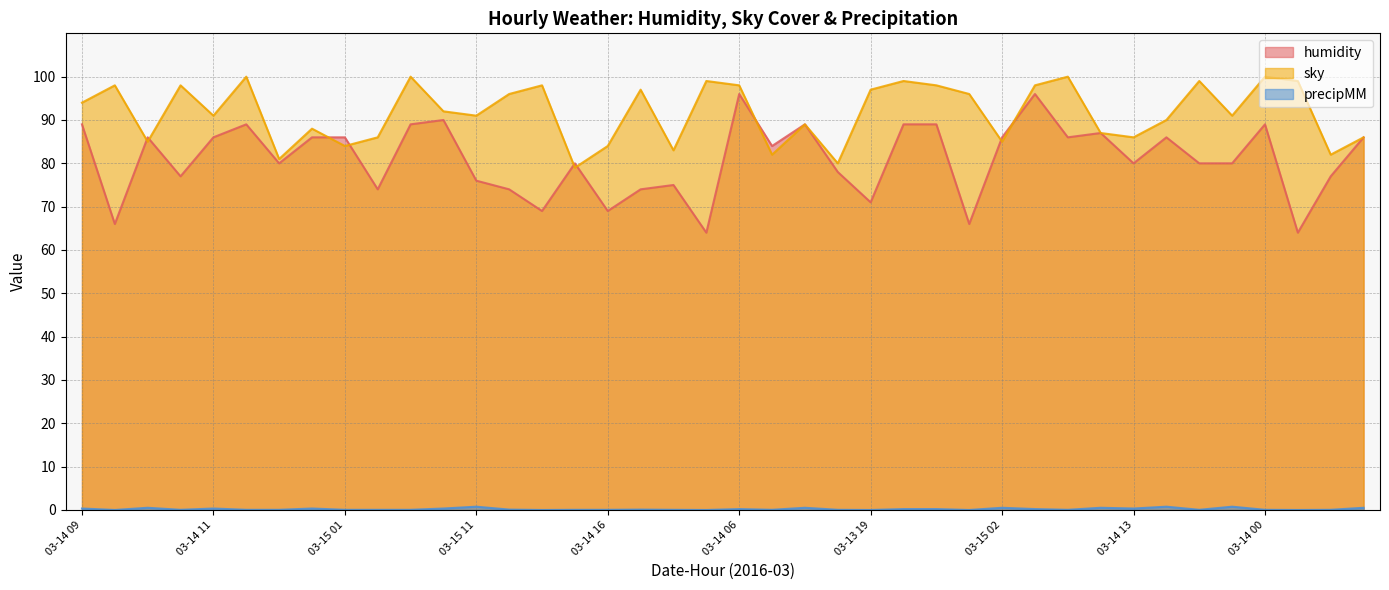

At which category is the sum across all series the highest?

03-14 06